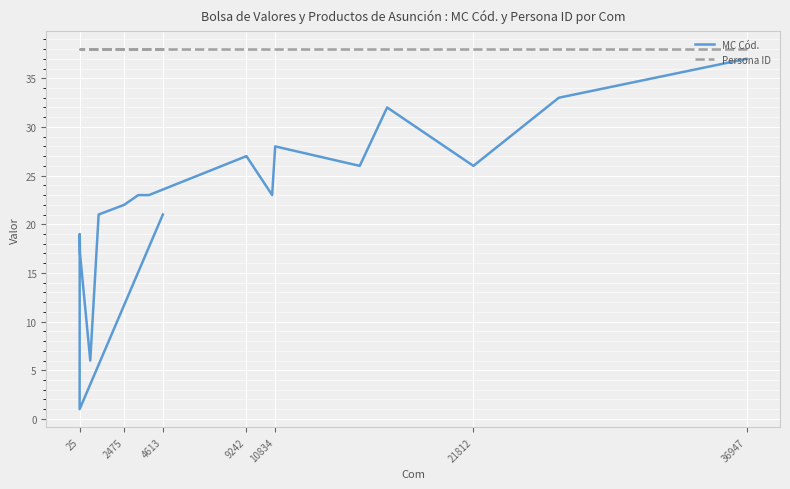

The Persona ID series shows 51 at 4613. True or false?

False